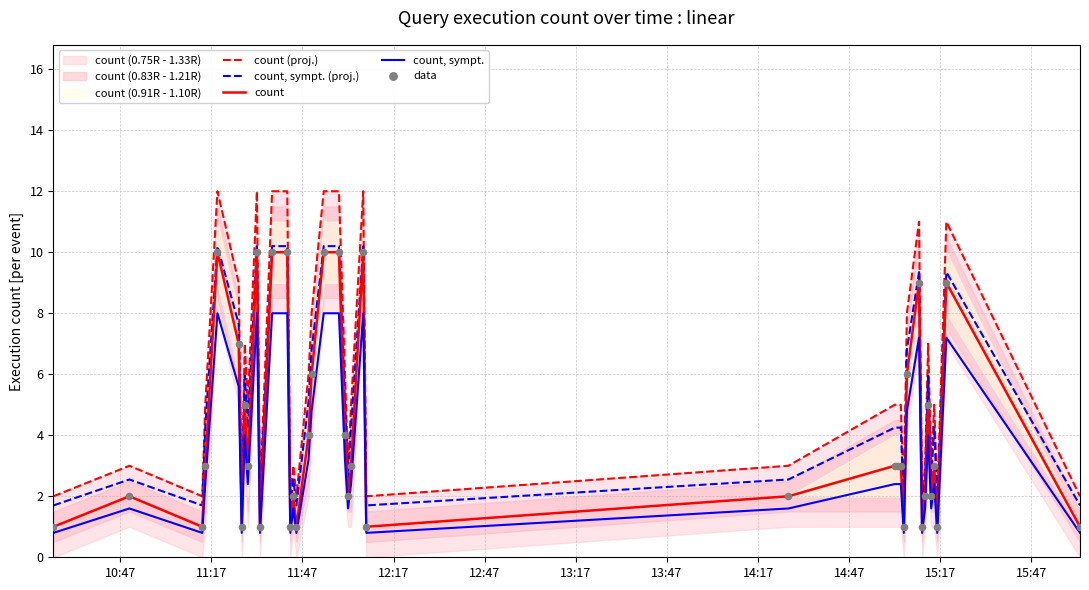

At how many categories does at least one series exceed 9?

9